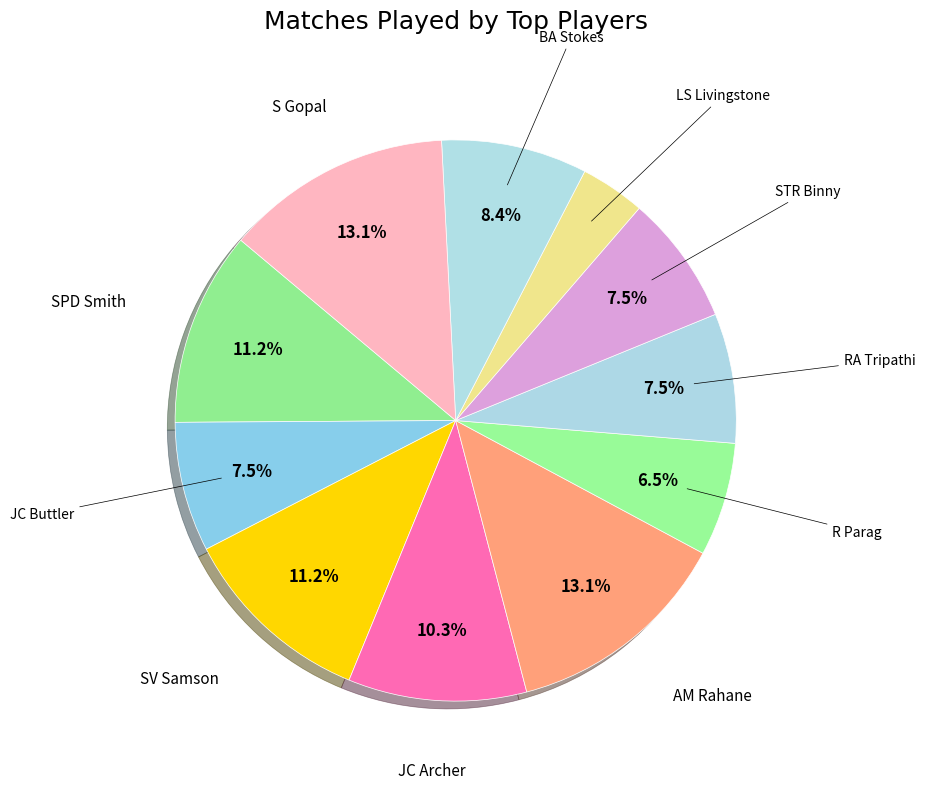

Which category has the biggest portion of the pie?

AM Rahane